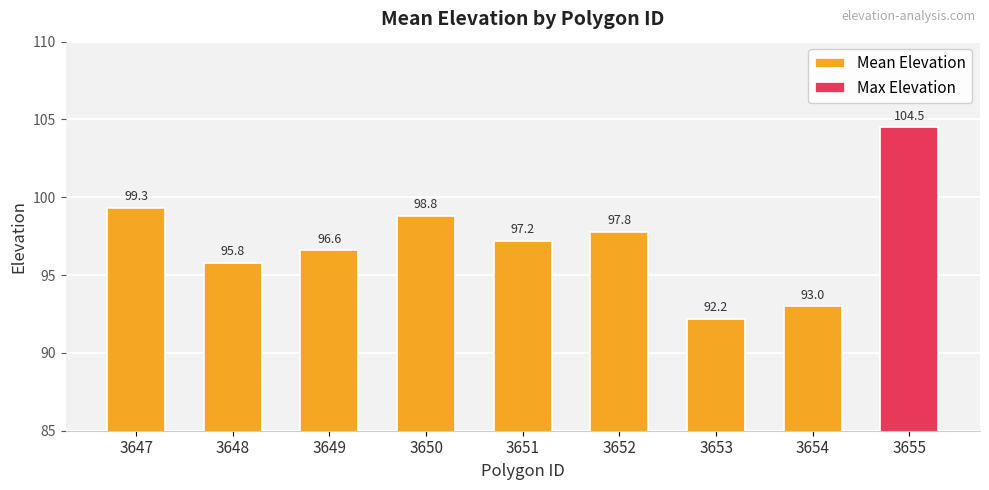

Rank the categories by value from highest to lowest.

3655, 3647, 3650, 3652, 3651, 3649, 3648, 3654, 3653